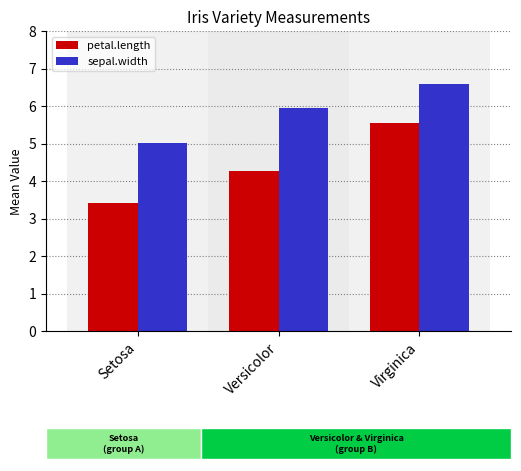

Count the number of data series in this chart.

2